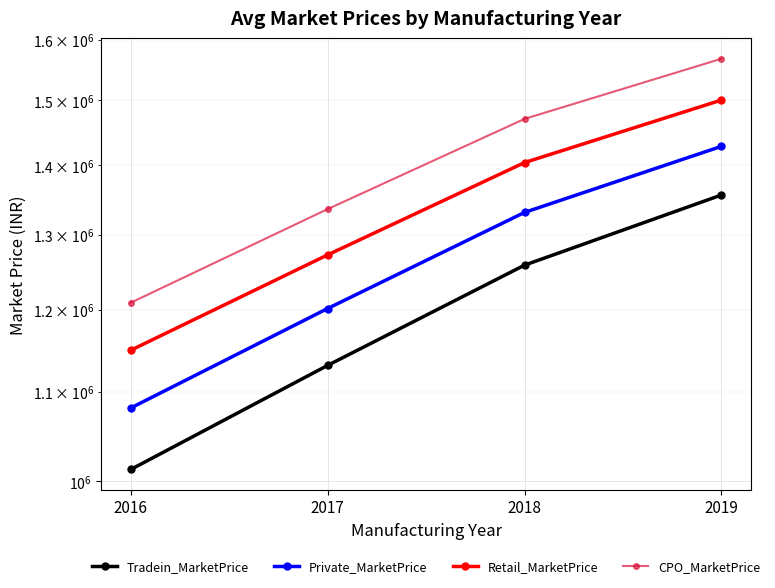

Which has a higher value, 2019 or 2018?

2019